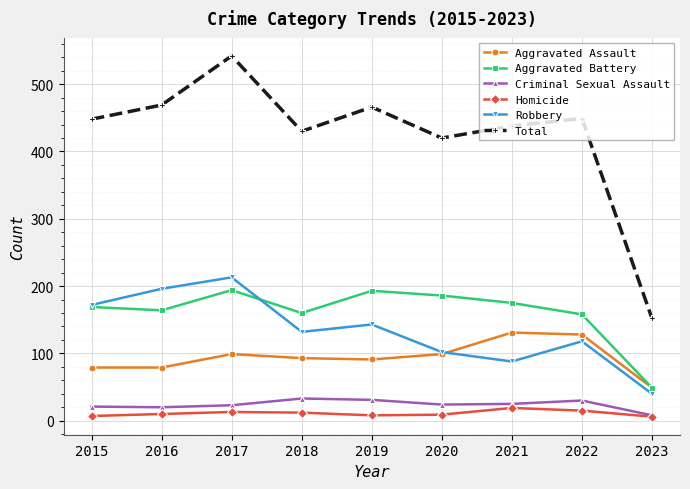

In Aggravated Battery, how many points are lower than both neighbors (excluding endpoints)?

2